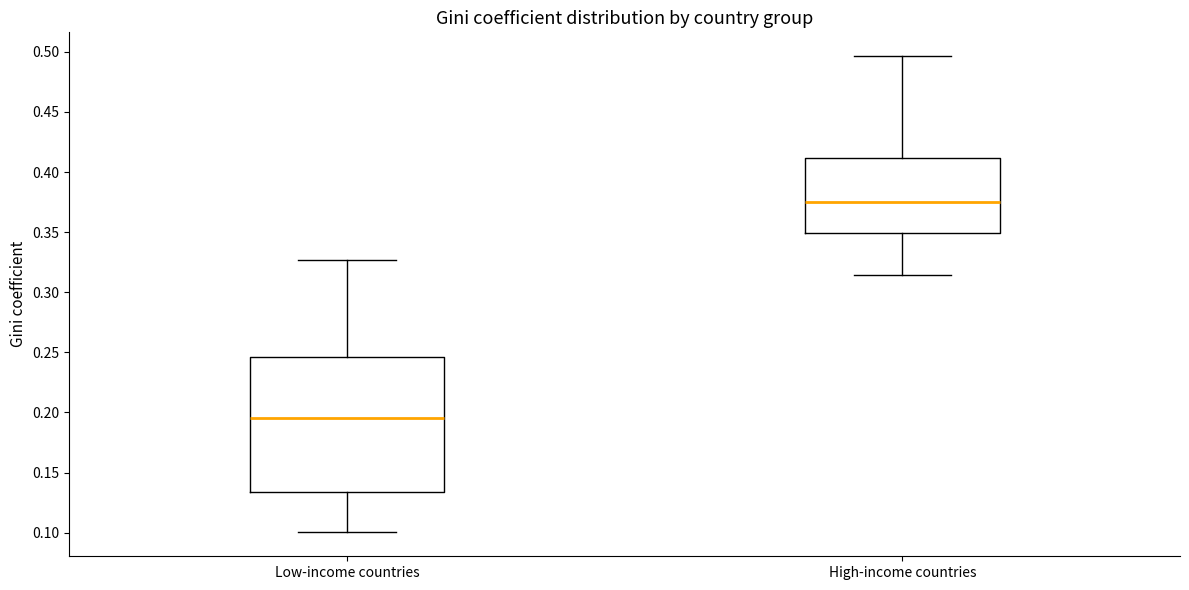

Which box is the tallest, from its lower edge to its upper edge?

Low-income countries